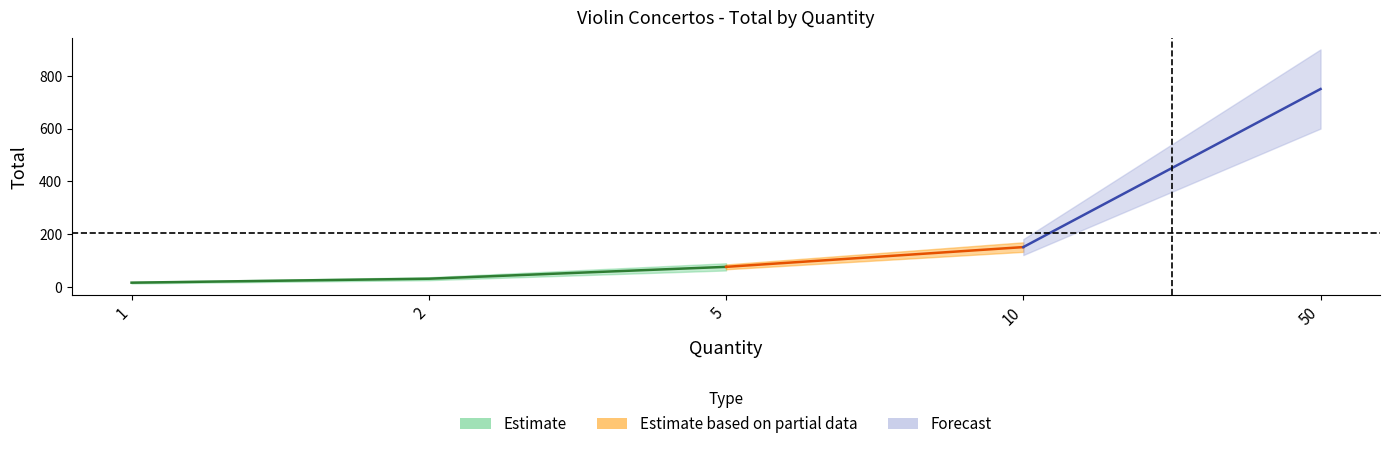

List the labels in order of value, largest first.

50, 10, 5, 2, 1